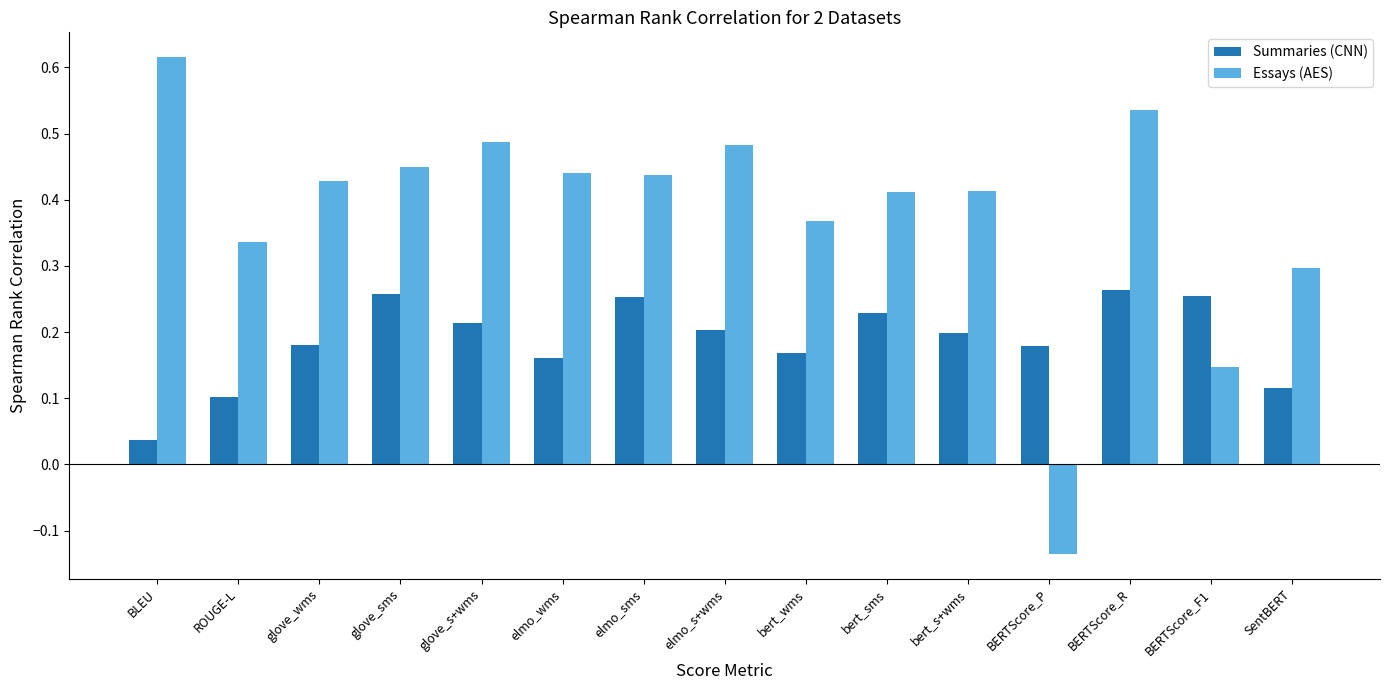

What is the sum of all Essays (AES) values?

5.7